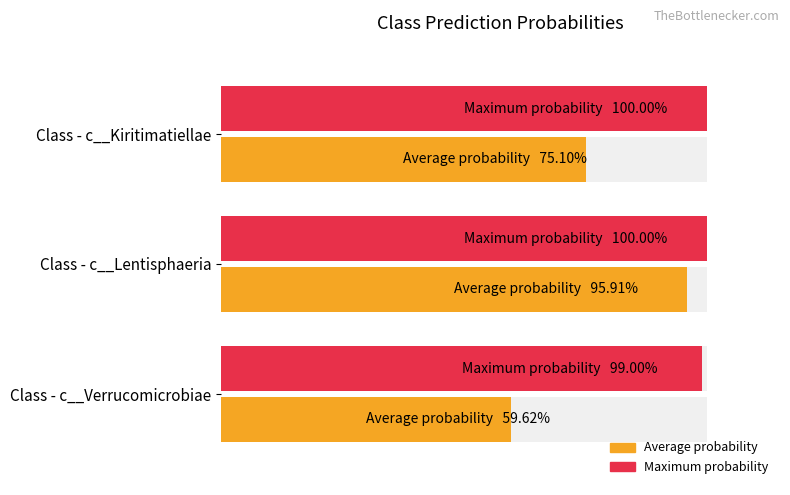

Which series has the largest total across all categories?

Maximum probability